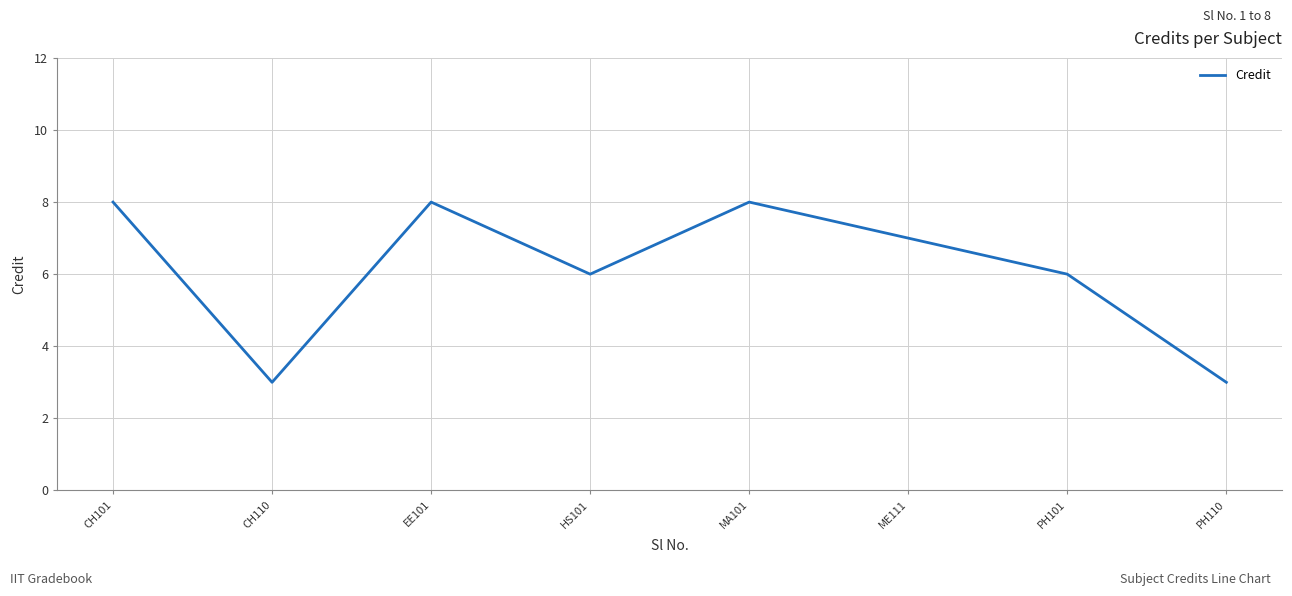

What is the ratio of the value at HS101 to the value at ME111?

0.9